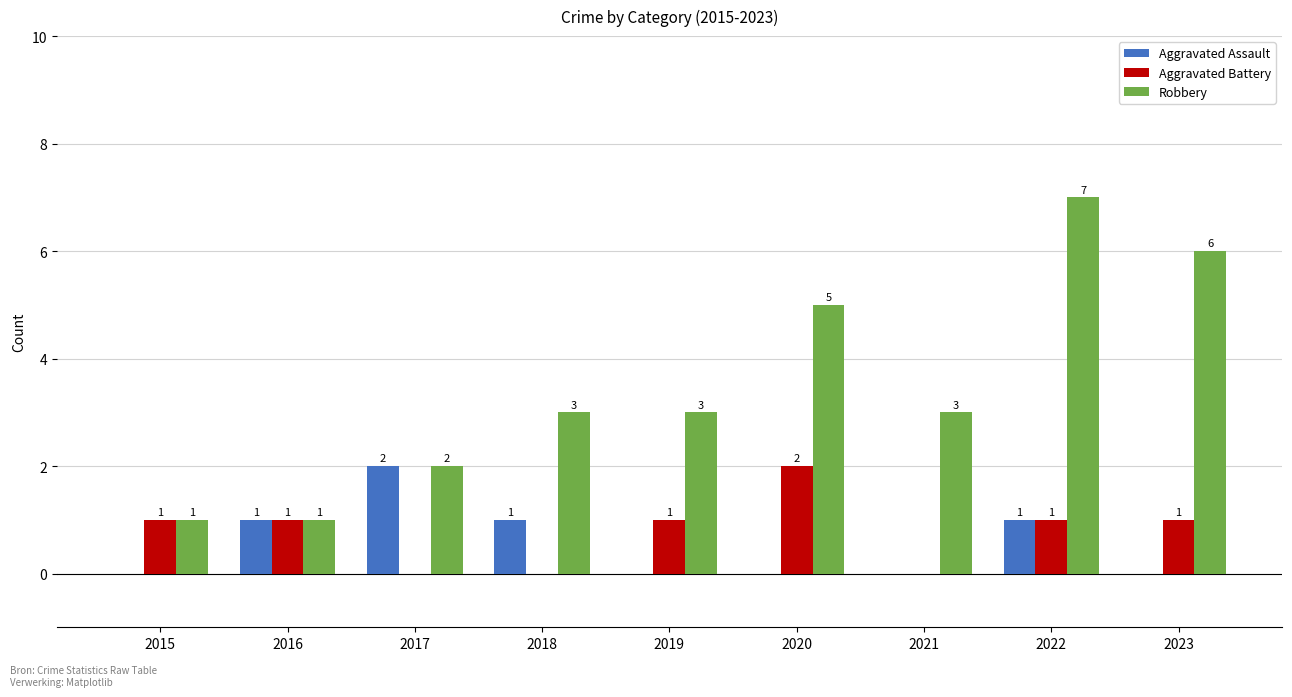

What is the sum of all Aggravated Battery values?

7